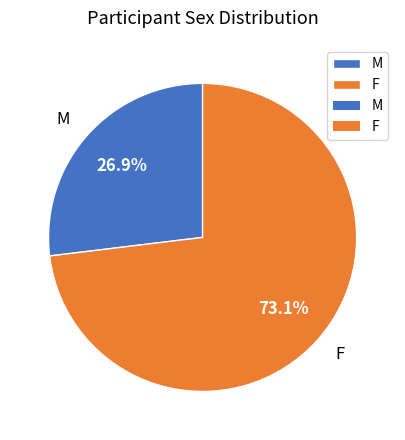

Is the sum of M and F greater than half?

Yes